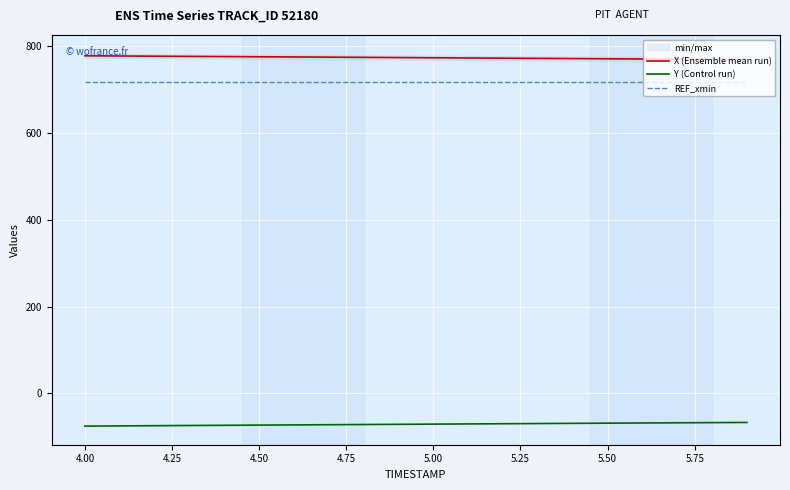

True or false: X (Ensemble mean run) and Y (Control run) intersect in this chart.

False